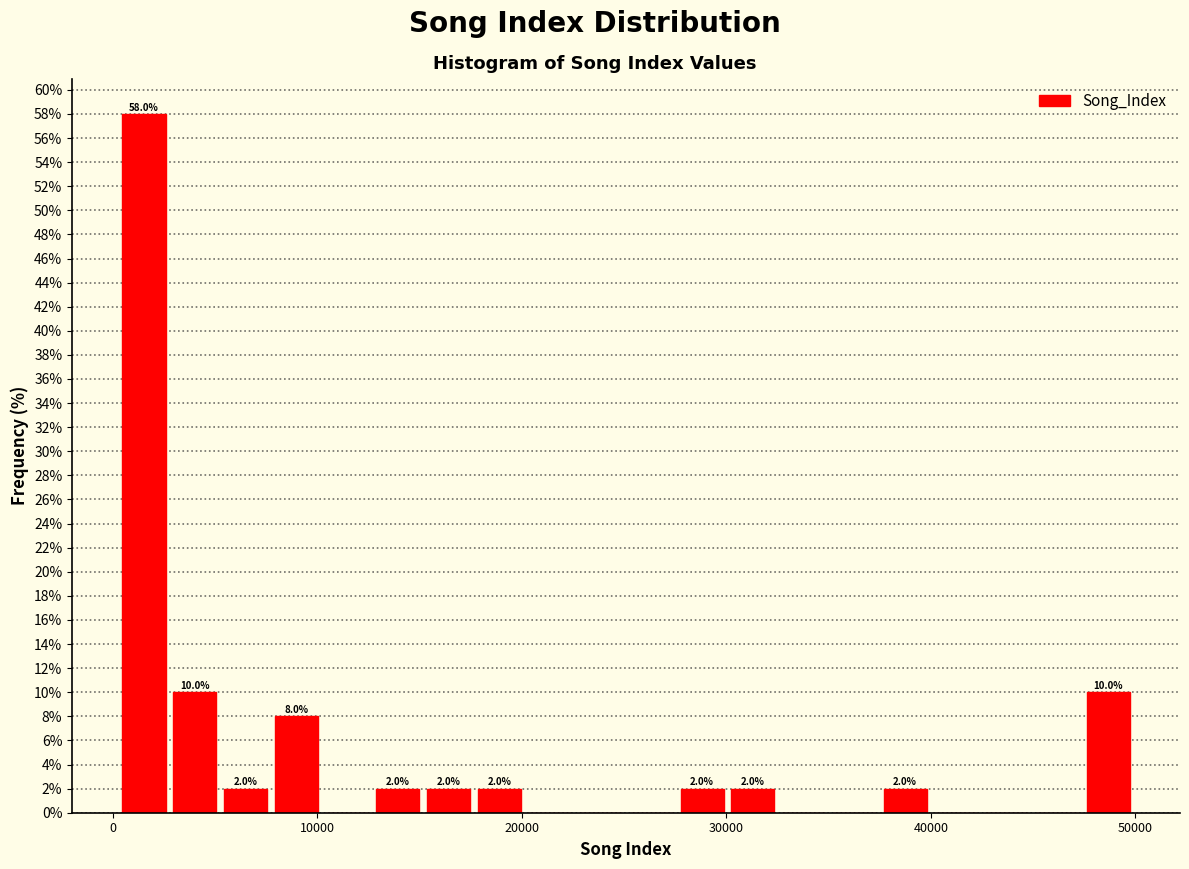

Around what value on the x-axis is the tallest bar? Give the approximate position of its centre, as read against the axis.

2000